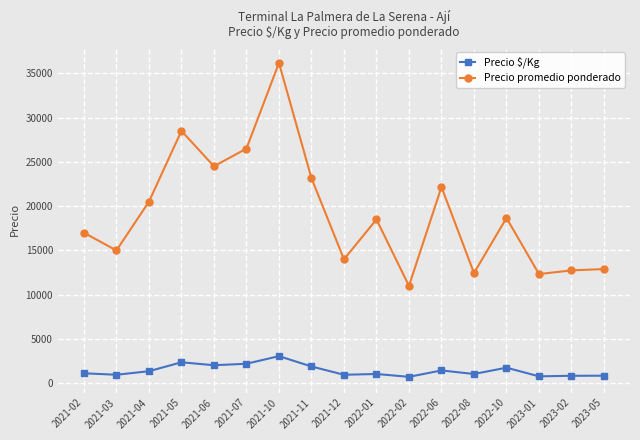

True or false: Precio promedio ponderado has a value of 42528 at 2021-05.

False